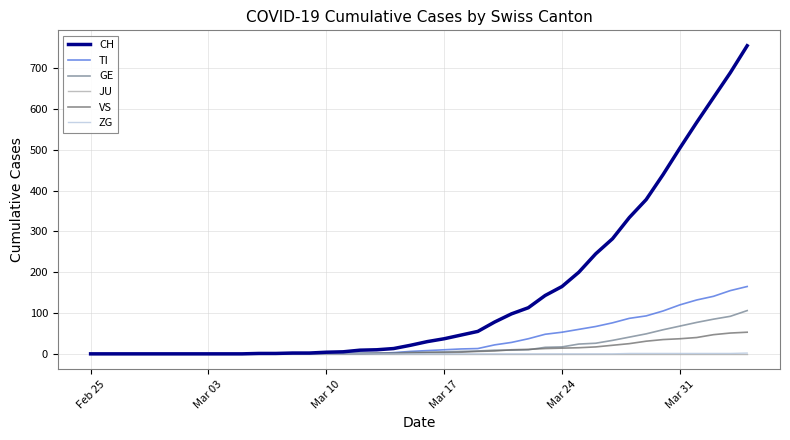

Which series has the largest total across all categories?

CH